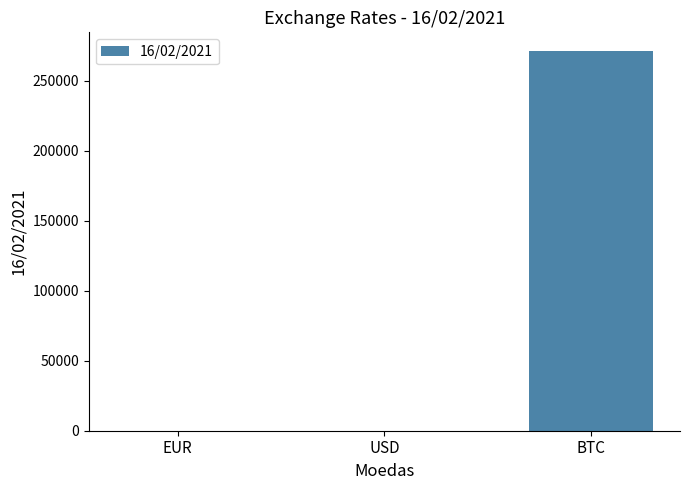

Is it true that the value at BTC is 271200.0?

True